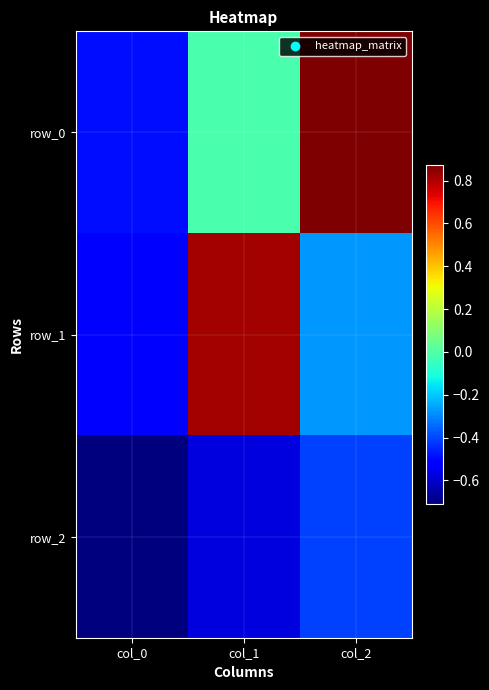

Read the row_2 value at col_1.

-0.6